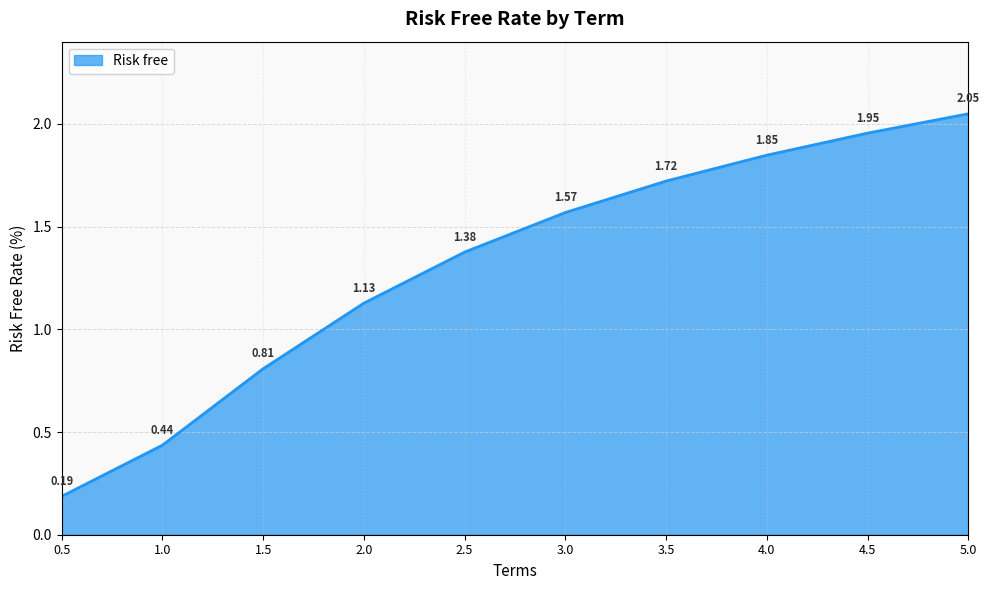

What position from the right is 0.5?

10